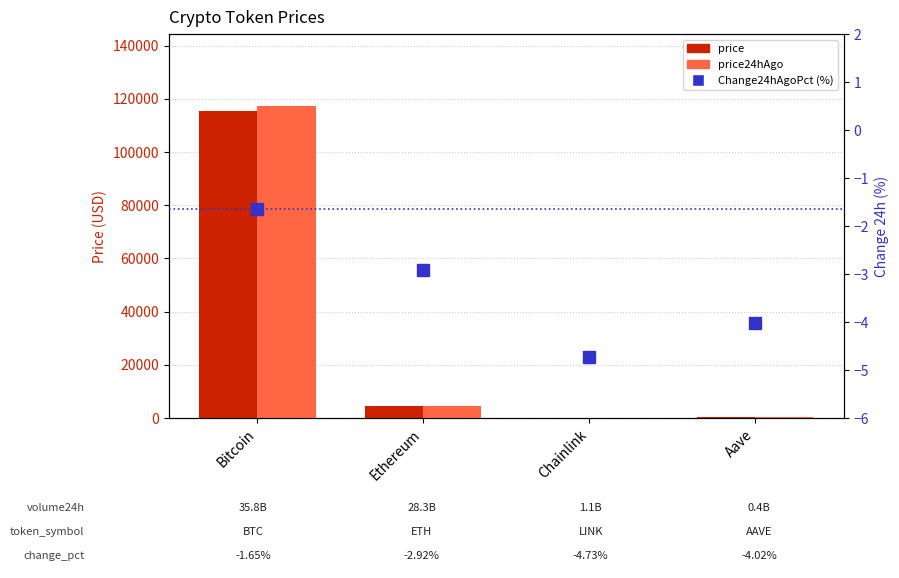

Between Ethereum and Aave, which is larger?

Ethereum